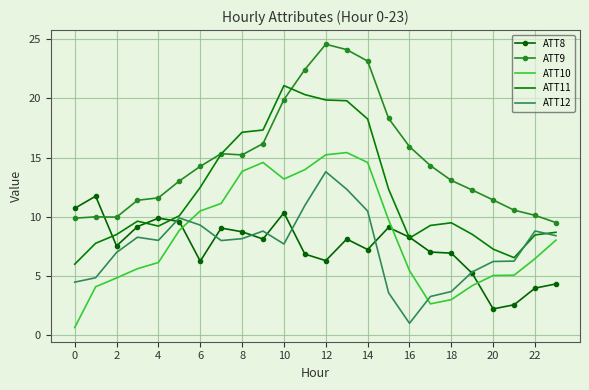

List the series in order of their peak value, lowest first.

ATT8, ATT12, ATT10, ATT11, ATT9